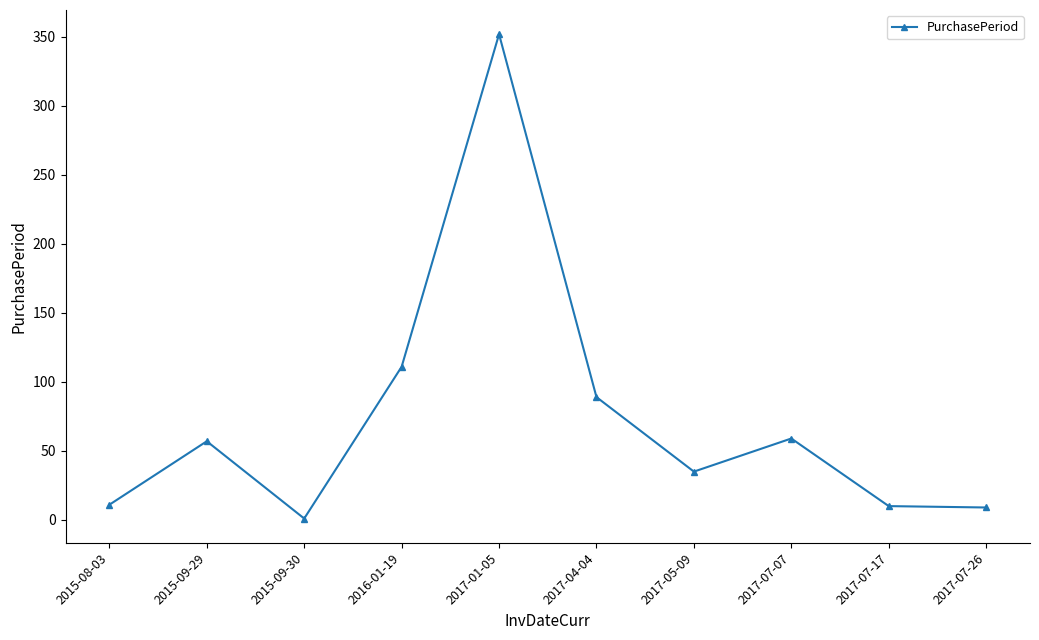

The value at 2017-04-04 is 89. True or false?

True